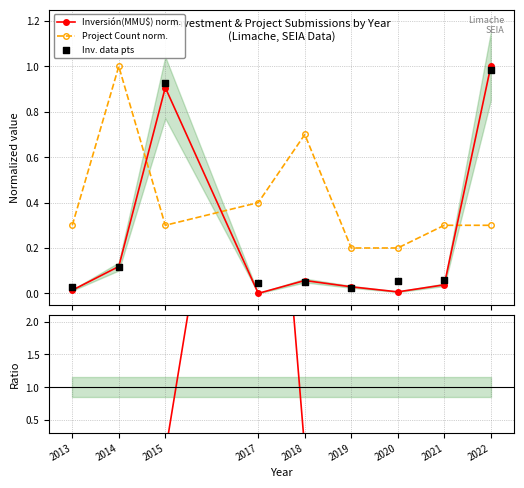

At how many categories does at least one series exceed 6?

1